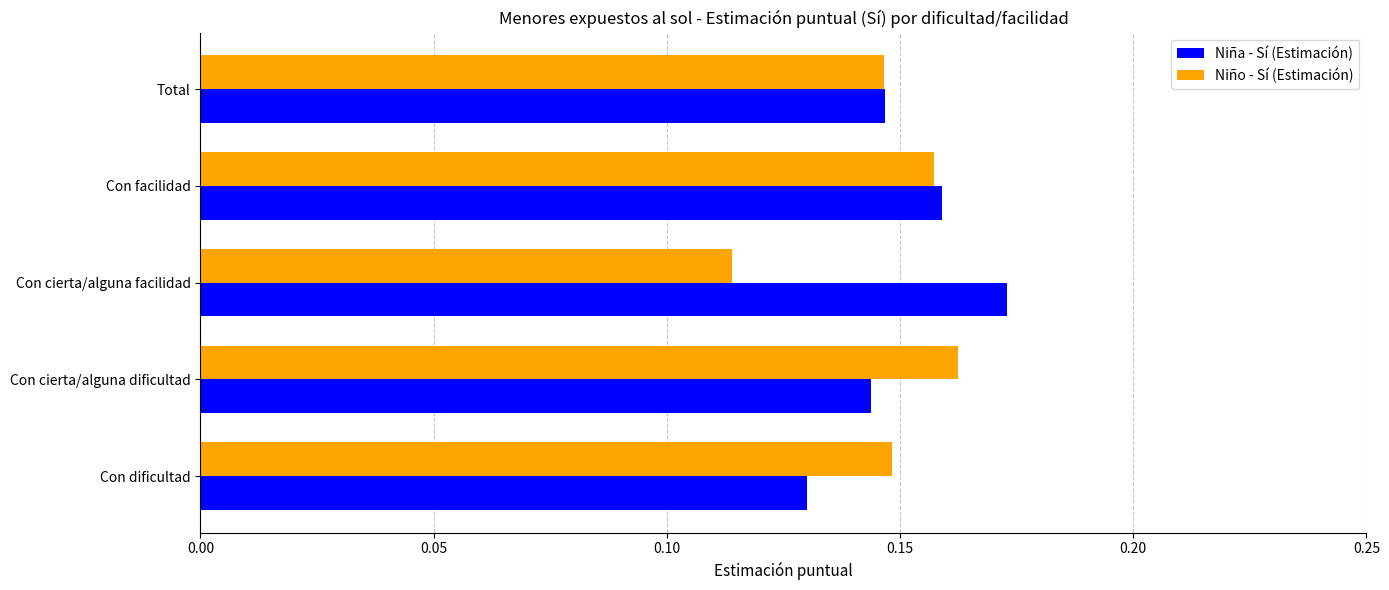

True or false: Niño - Sí (Estimación) has a value of 0.2 at Con cierta/alguna facilidad.

False